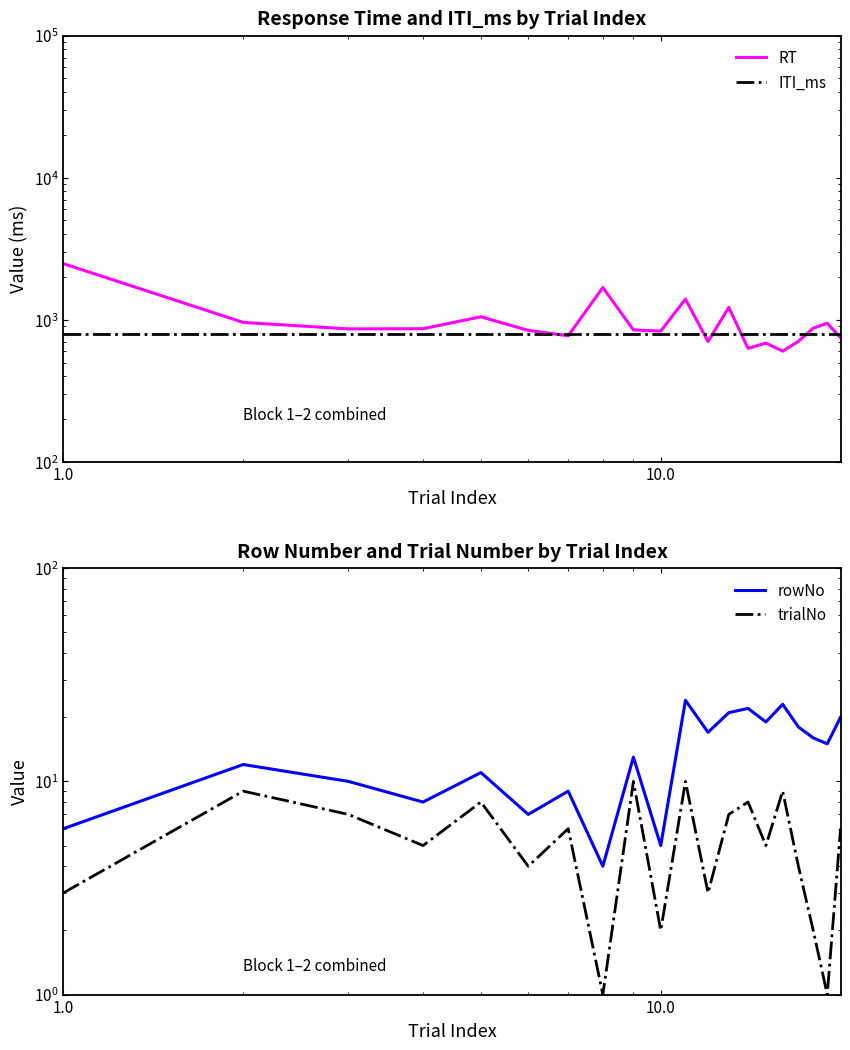

Does the chart have visible grid lines?

No